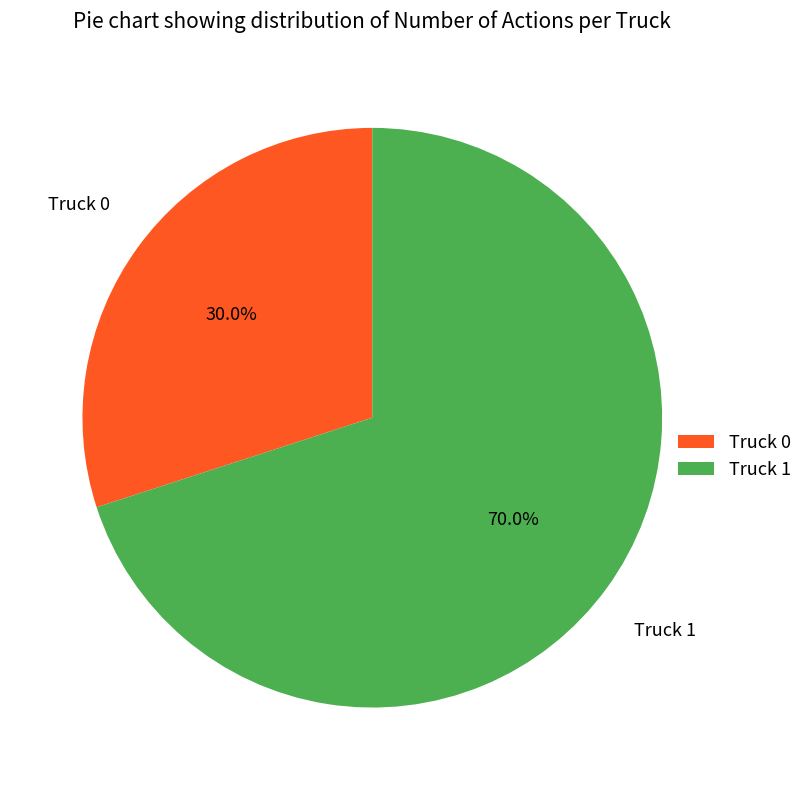

To the nearest percent, what portion does Truck 1 represent?

70%